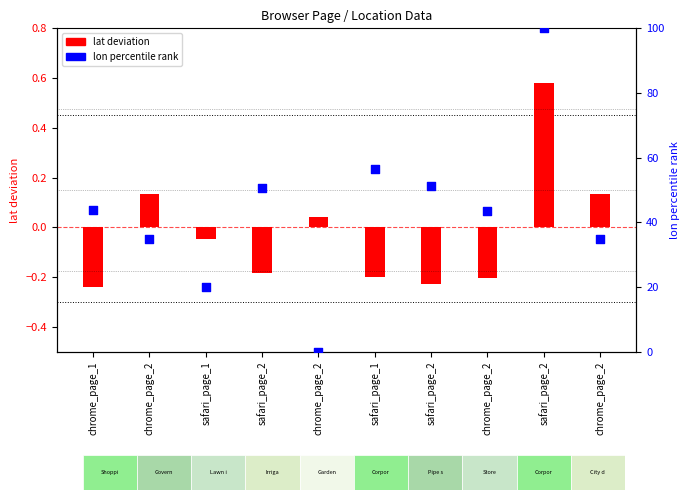

Which series has the largest total across all categories?

lon percentile rank